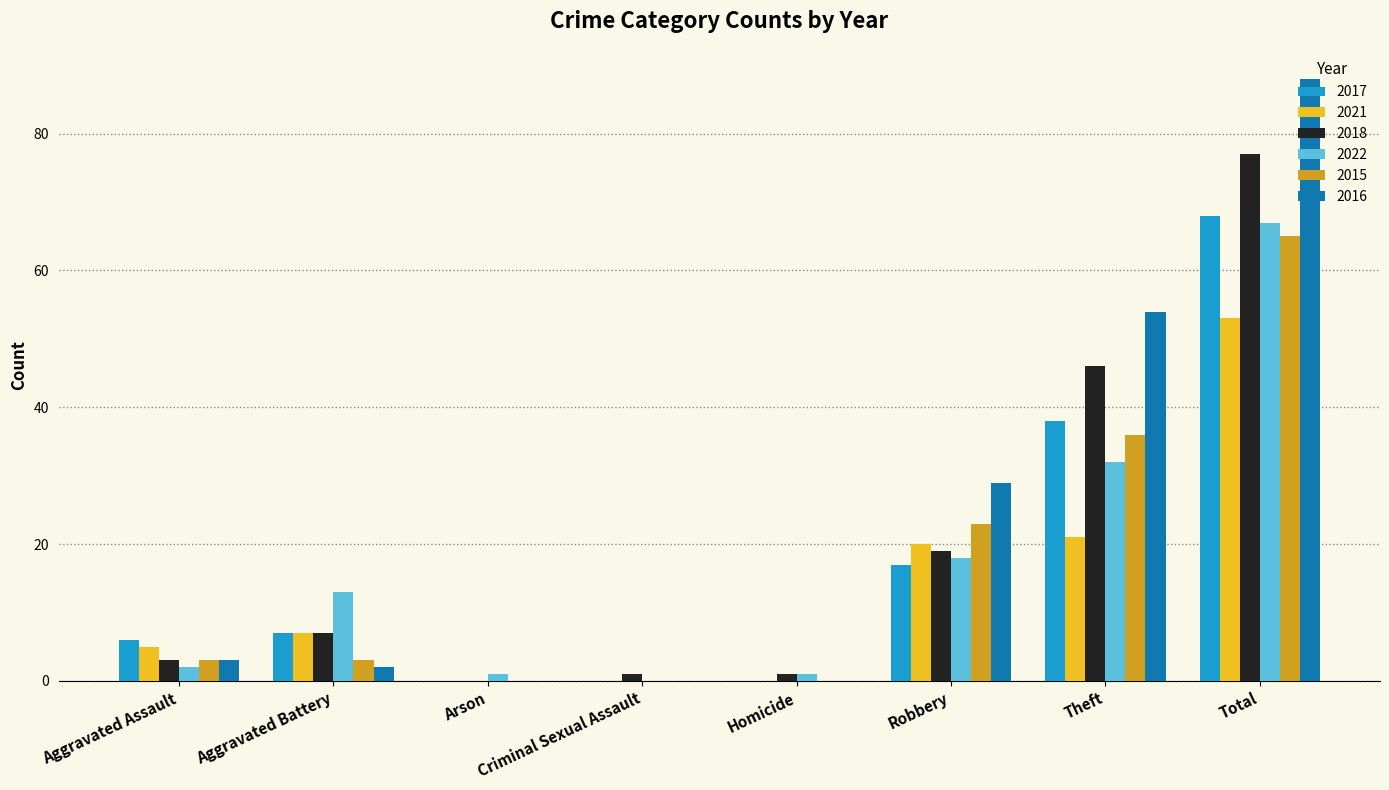

The value of 2017 at Homicide is 46. True or false?

False